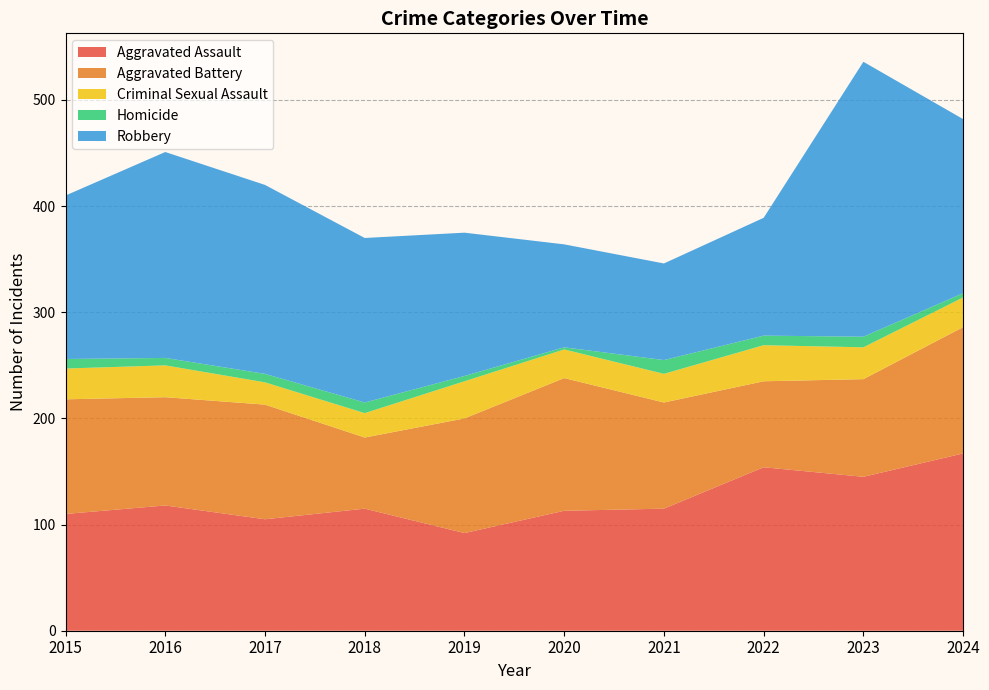

Reading left to right, what are all the values shown in this chart?

Aggravated Assault: 110	118	105	115	92	113	115	154	145	167
Aggravated Battery: 108	102	108	67	108	125	100	81	92	119
Criminal Sexual Assault: 29	30	21	23	35	27	27	34	30	28
Homicide: 9	7	8	10	5	2	13	9	10	4
Robbery: 154	194	178	155	135	97	91	111	259	164